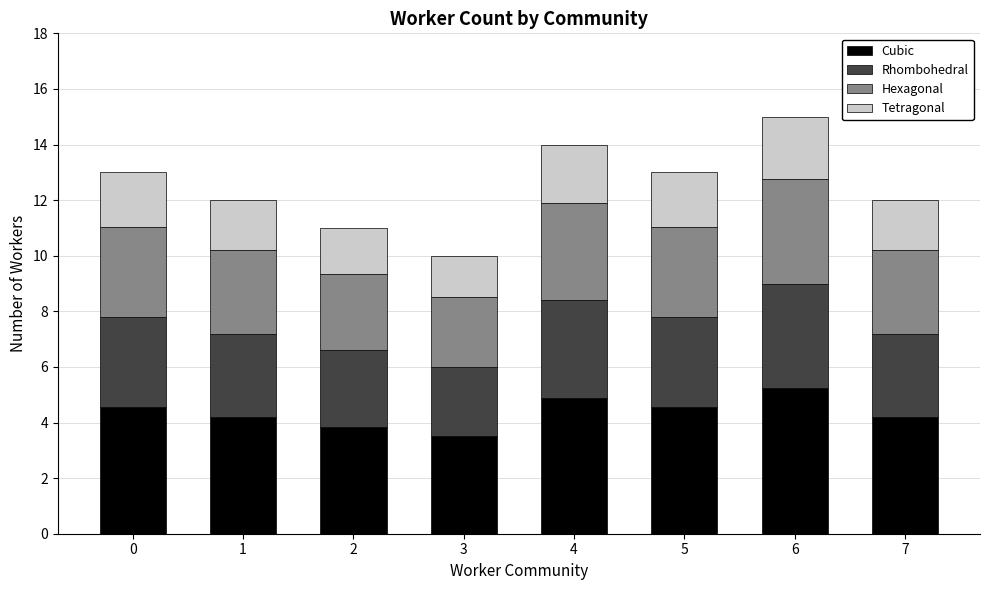

What is the difference between the maximum and second lowest values in the Cubic series?

1.4